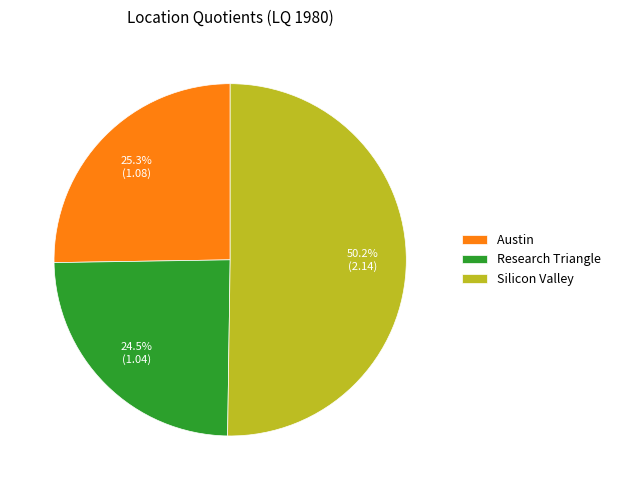

To the nearest percent, what is the combined percentage of Austin and Research Triangle?

50%